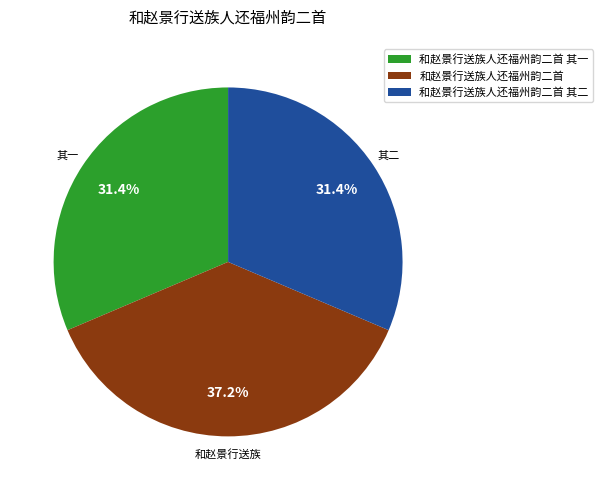

Count the number of slices in the pie.

3